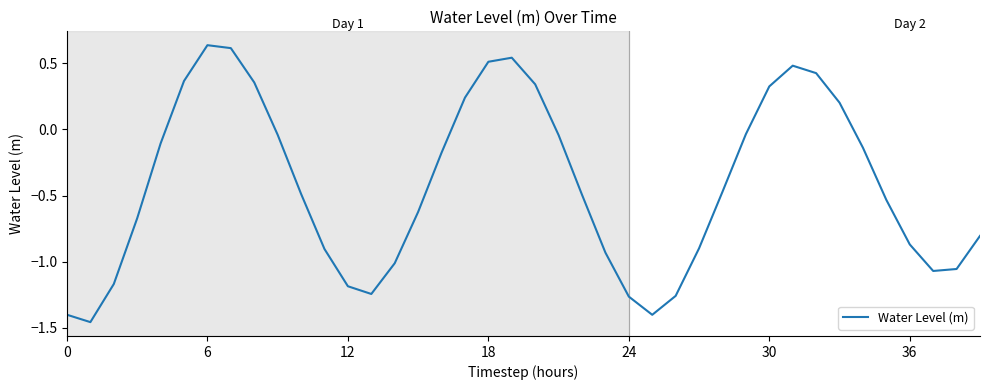

What is the difference between the maximum and minimum values?

2.1